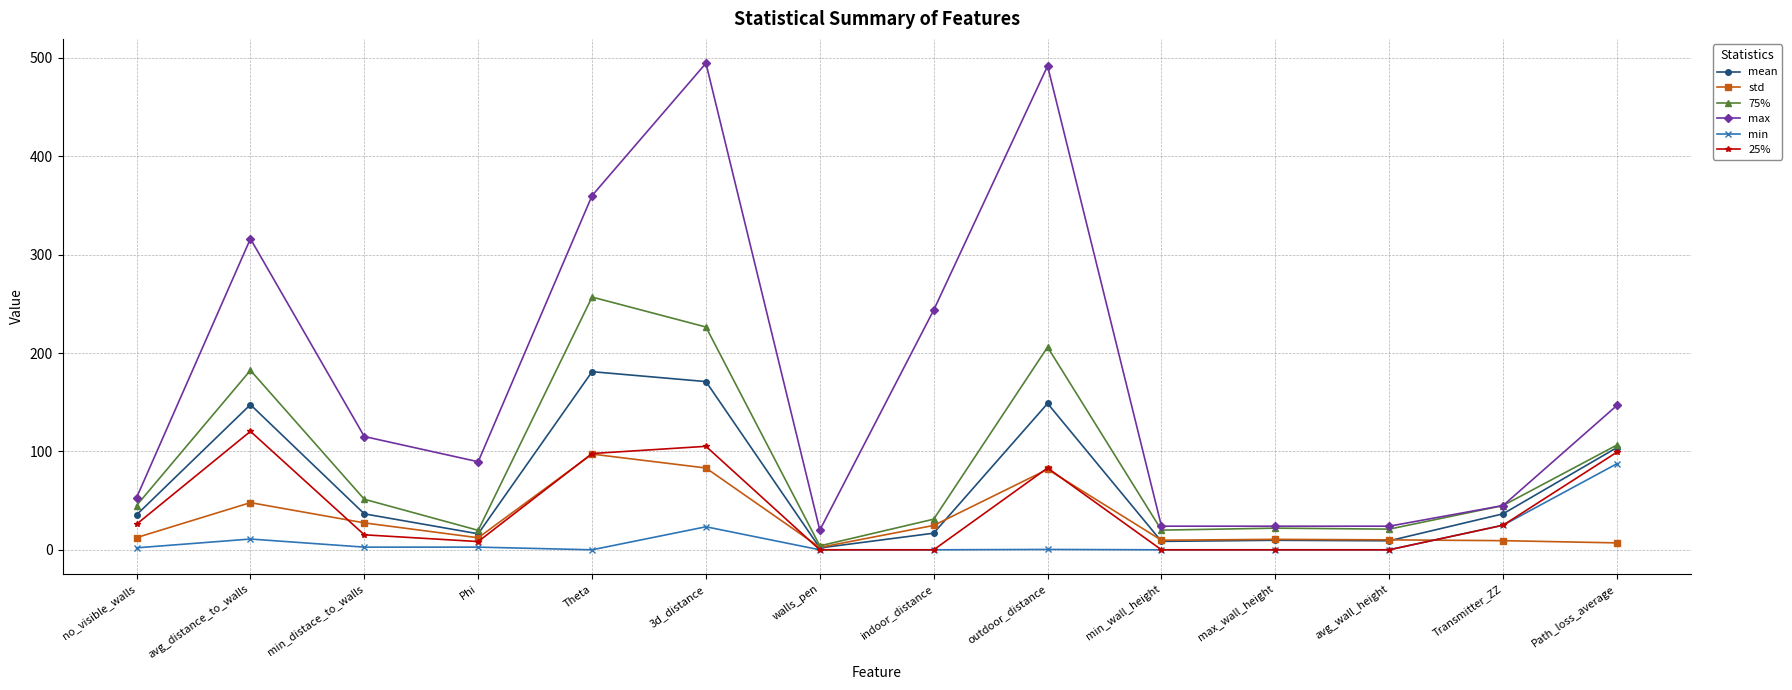

True or false: max and 25% intersect in this chart.

False